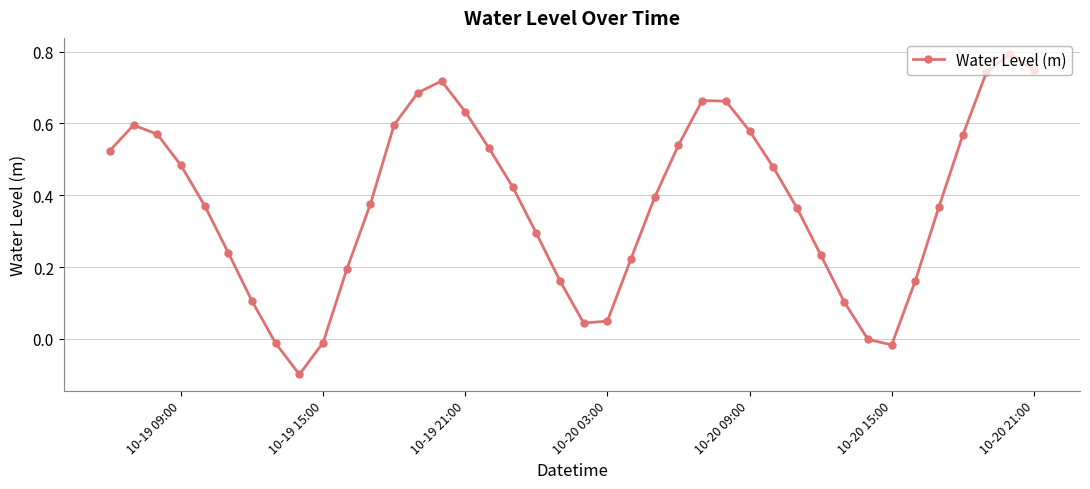

How many points are higher than both their immediate neighbors (excluding endpoints)?

4